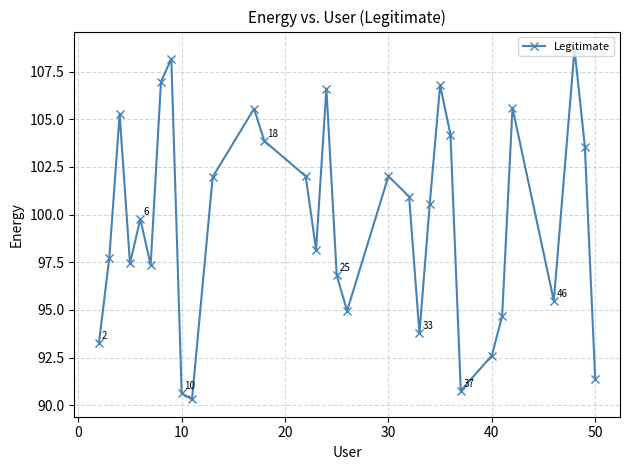

How many points are higher than both their immediate neighbors (excluding endpoints)?

9